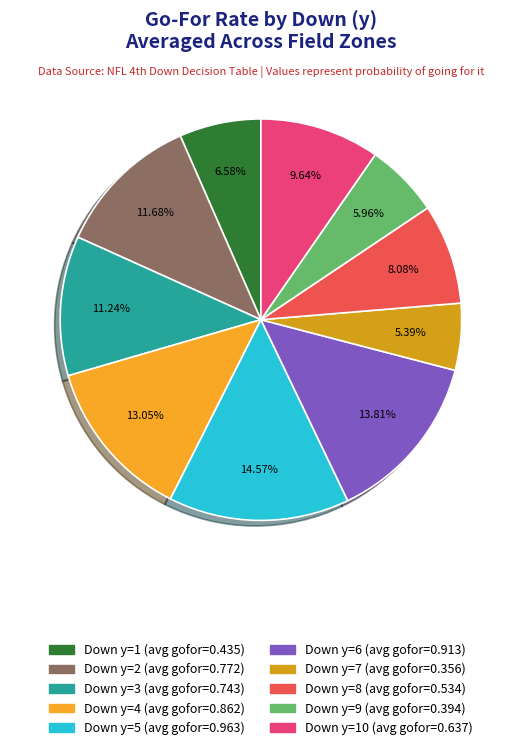

Is there any slice that represents more than half of the pie?

No